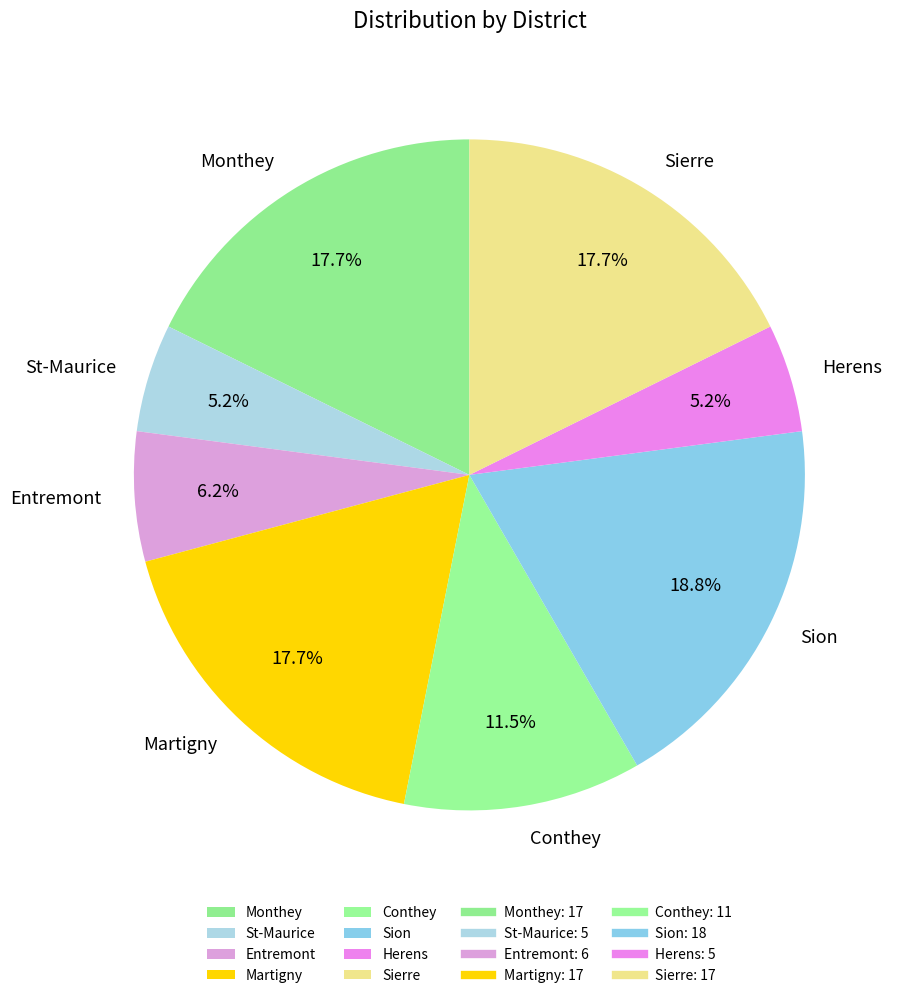

Does Sierre account for over 50% of the chart?

No